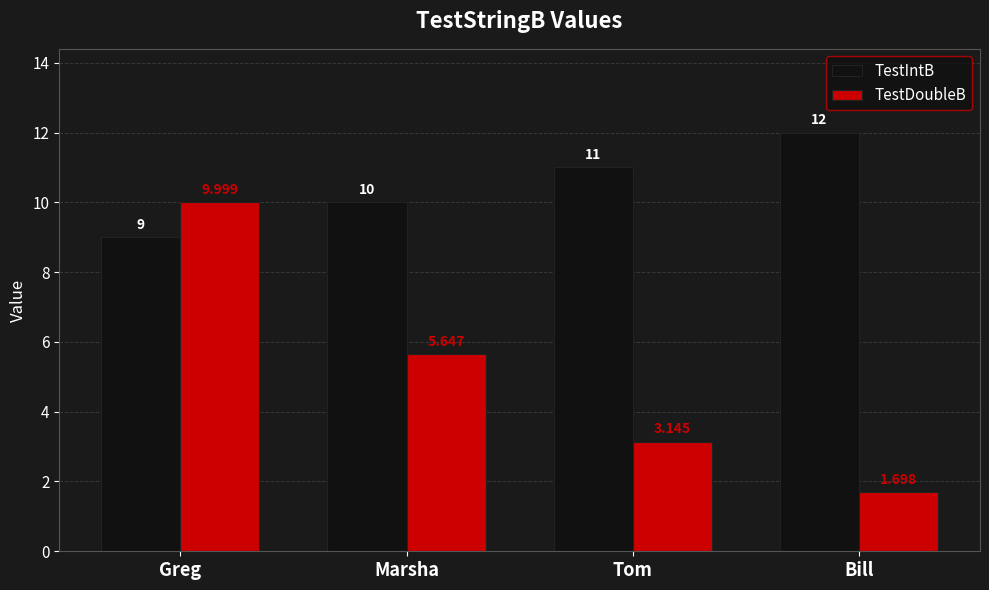

What is the label of the 4th bar from the right?

Greg